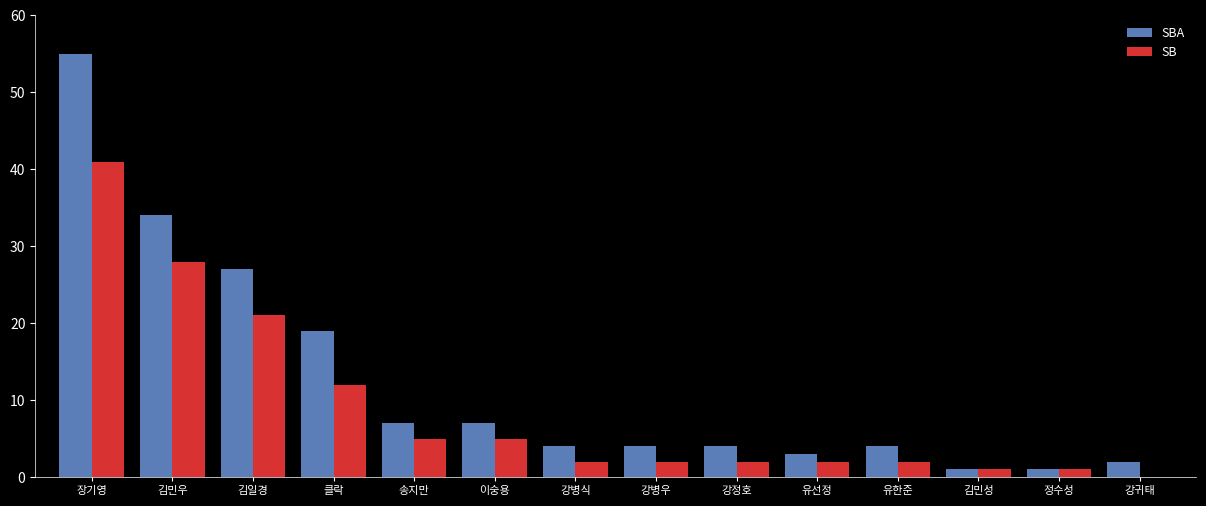

Between 장기영 and 김민우, which series saw the biggest shift?

SBA